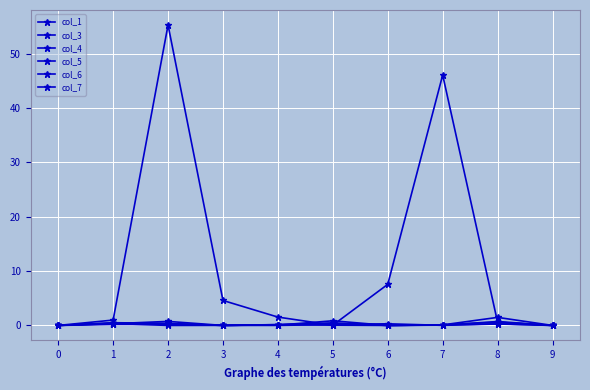

What is the average value of the col_7 series?

0.3